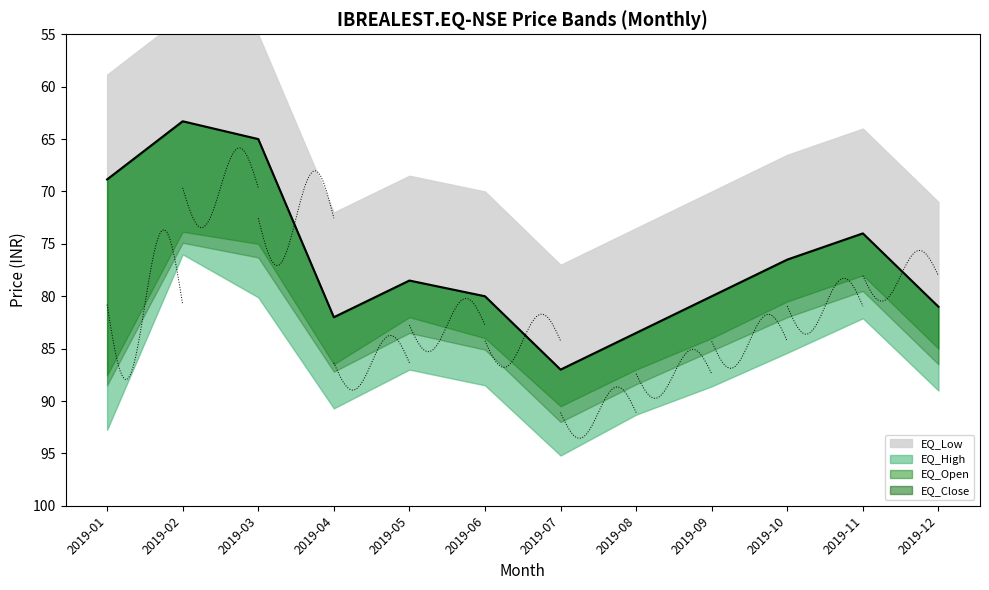

What are all the series names shown in the legend?

EQ_High, EQ_Close, EQ_Open, EQ_Low